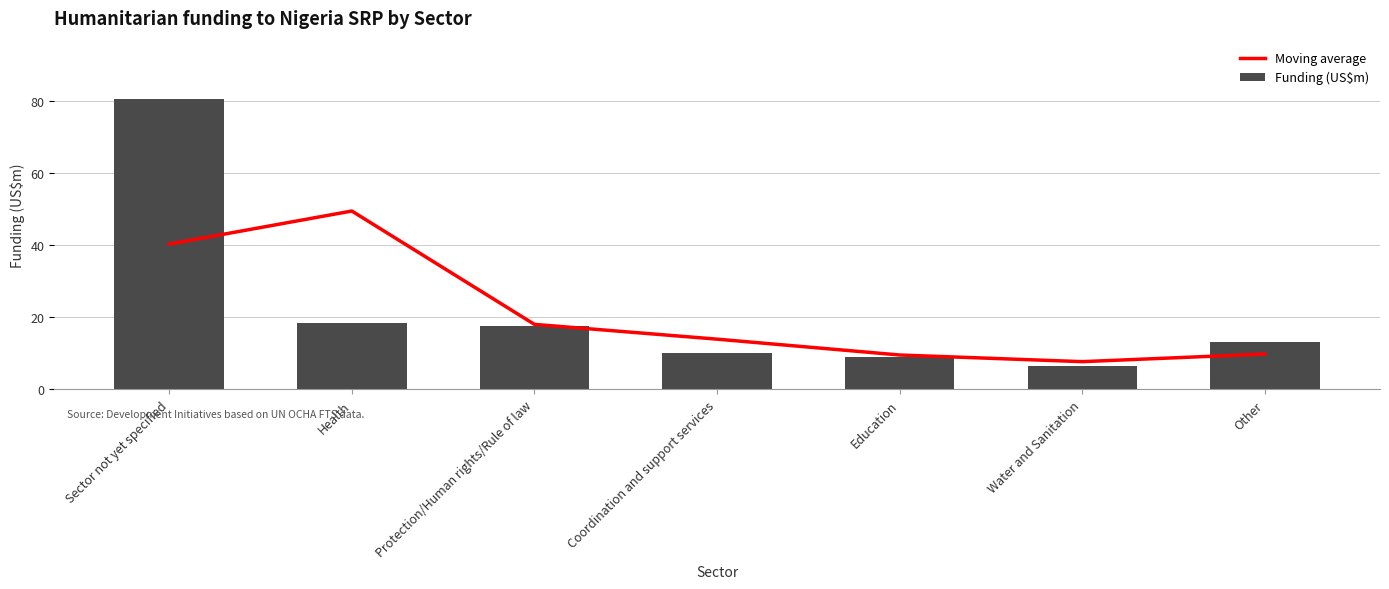

Which series has the largest total across all categories?

Funding (US$m)